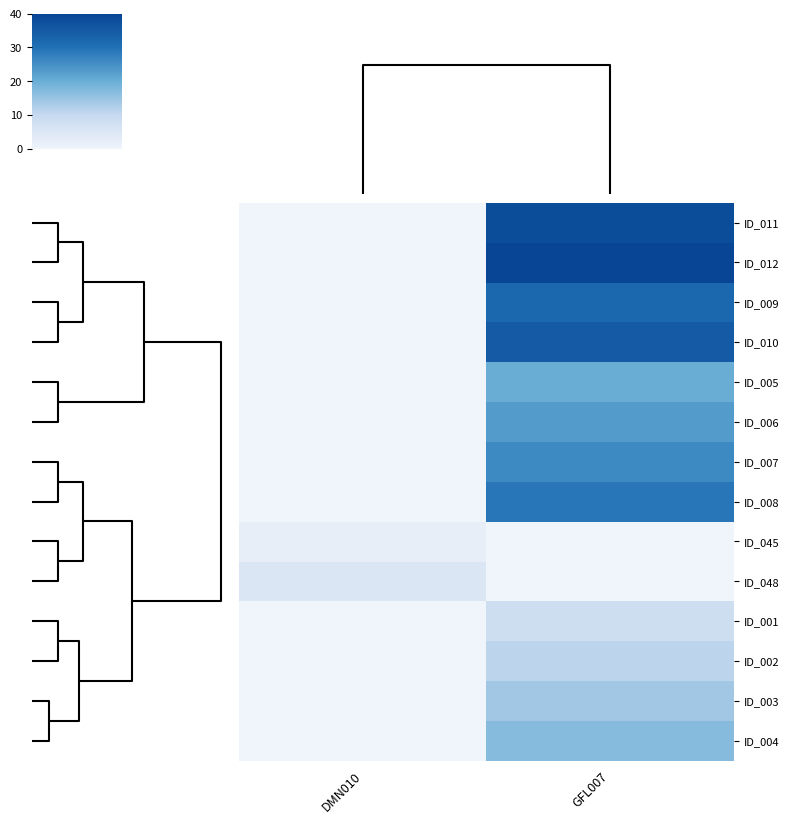

What is the spread (max minus min) of values at DMN010?

5